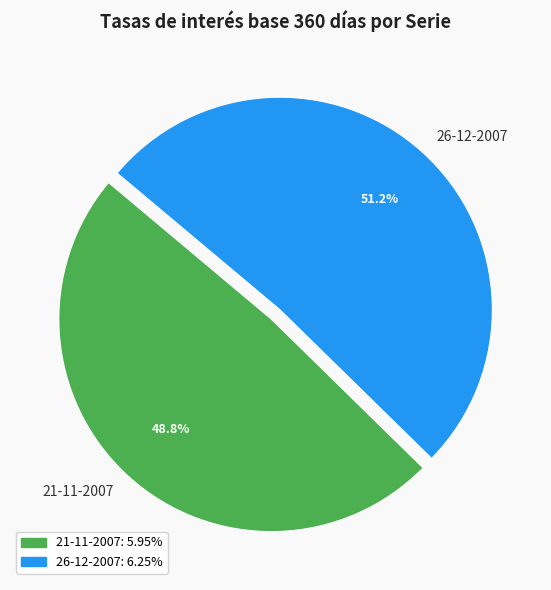

What is the smallest slice in the pie chart?

21-11-2007